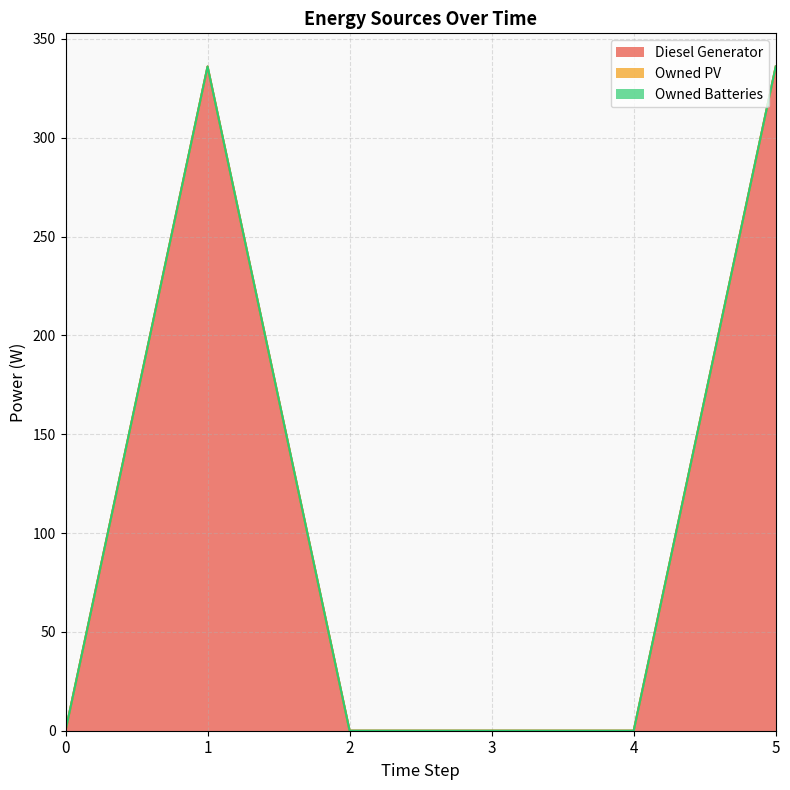

At how many categories does at least one series exceed 260?

2